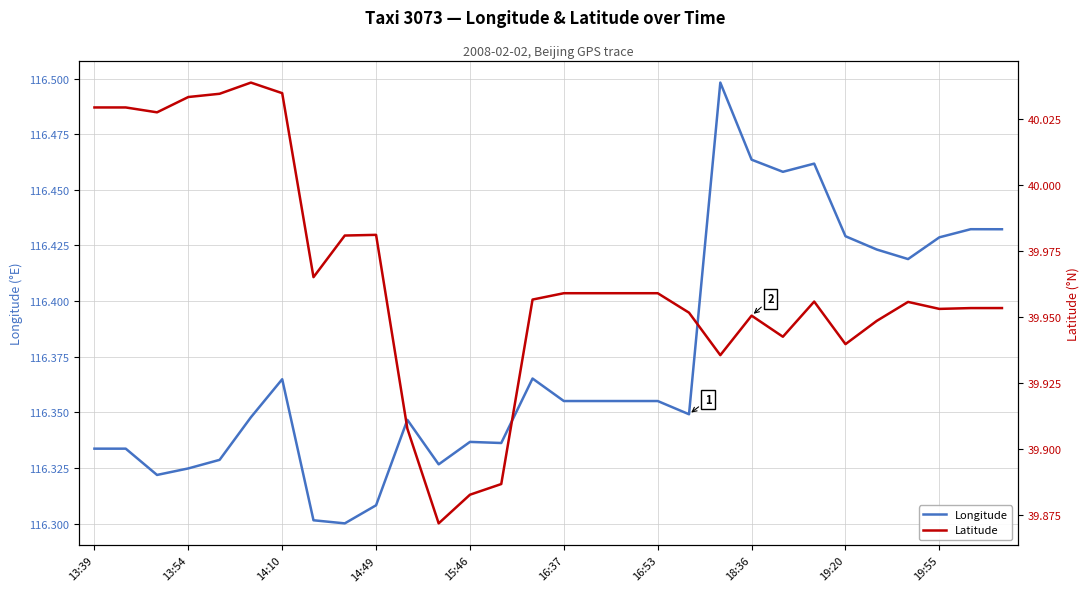

What is the difference between the maximum and minimum values in the Longitude series?

0.2